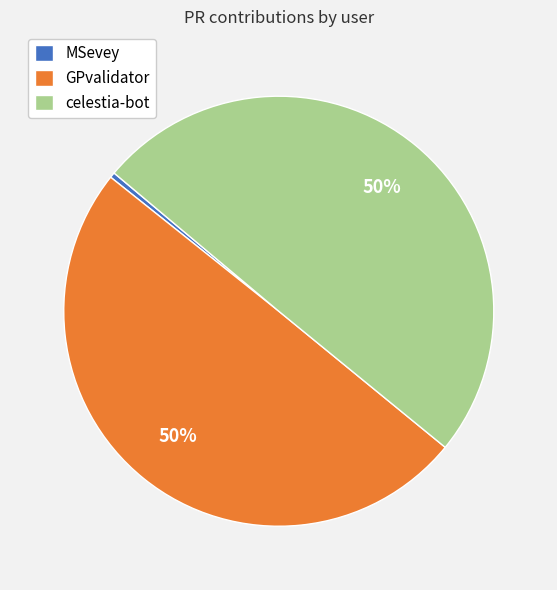

How many segments does this pie chart have?

3